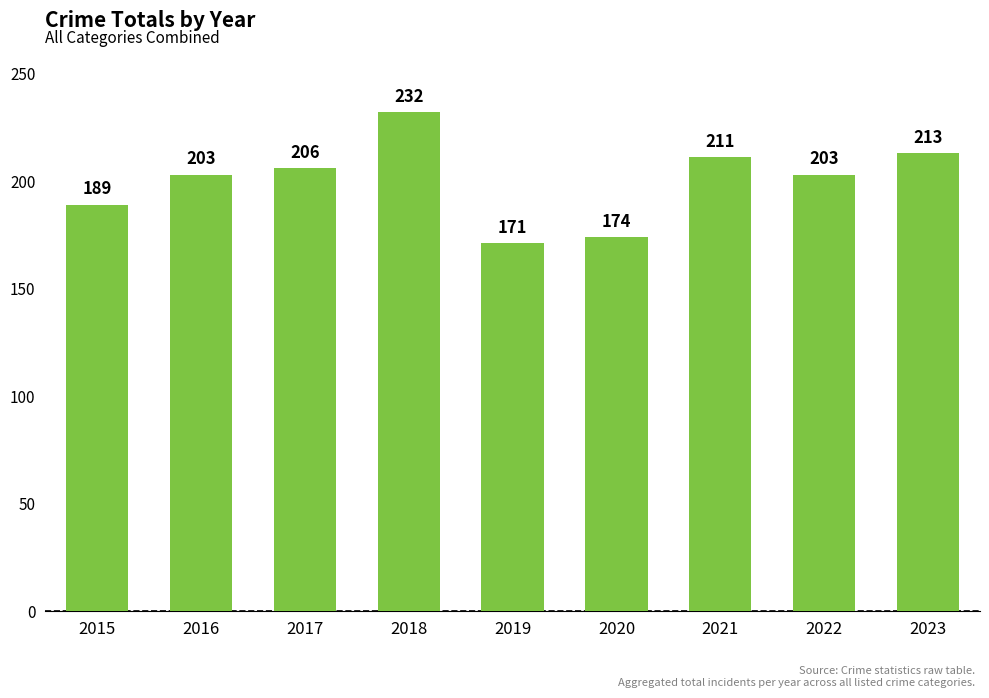

What is the difference between the values at 2022 and 2018?

29